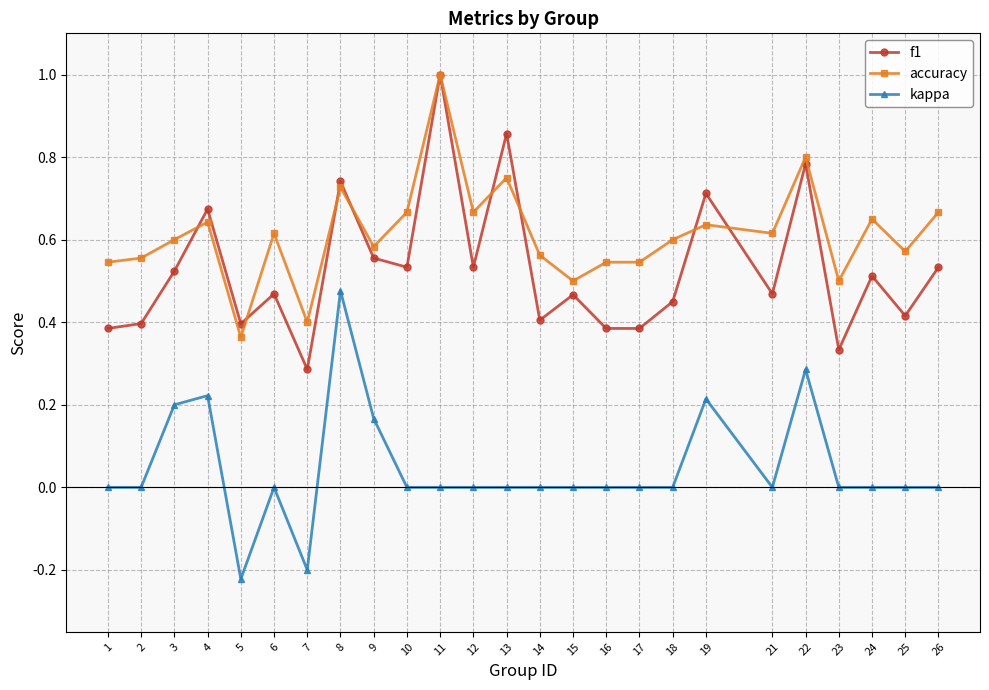

True or false: f1 and kappa intersect in this chart.

False